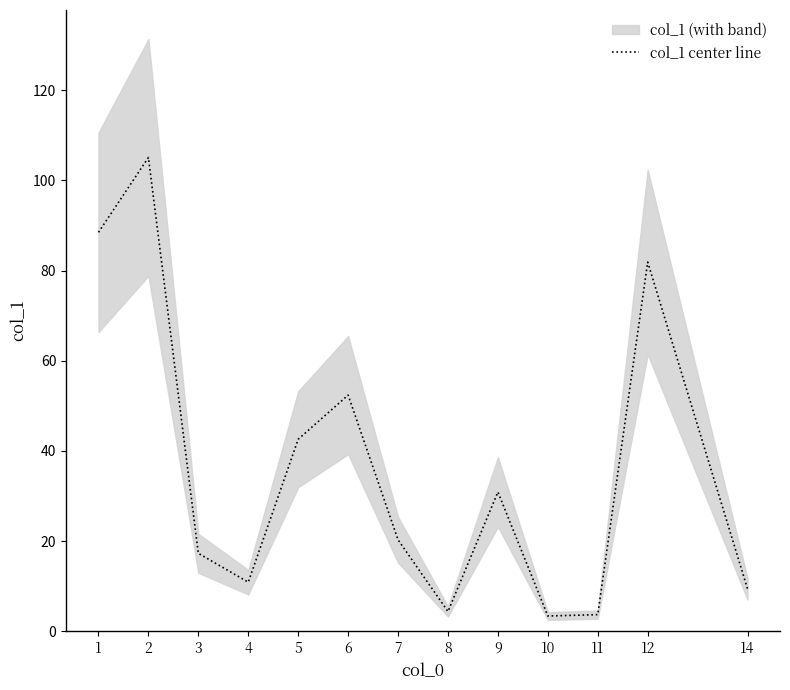

What is the value of the 11th point from the left?

3.7